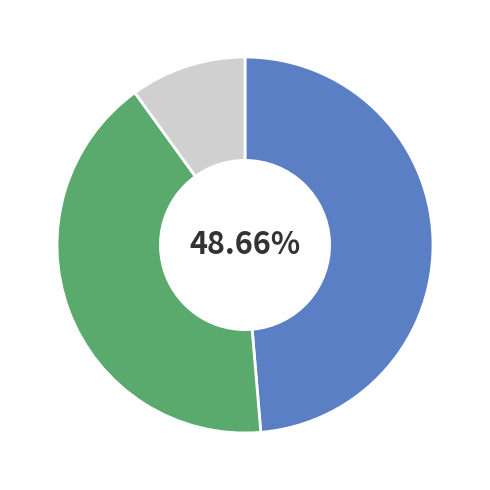

Does any single category account for the majority?

No